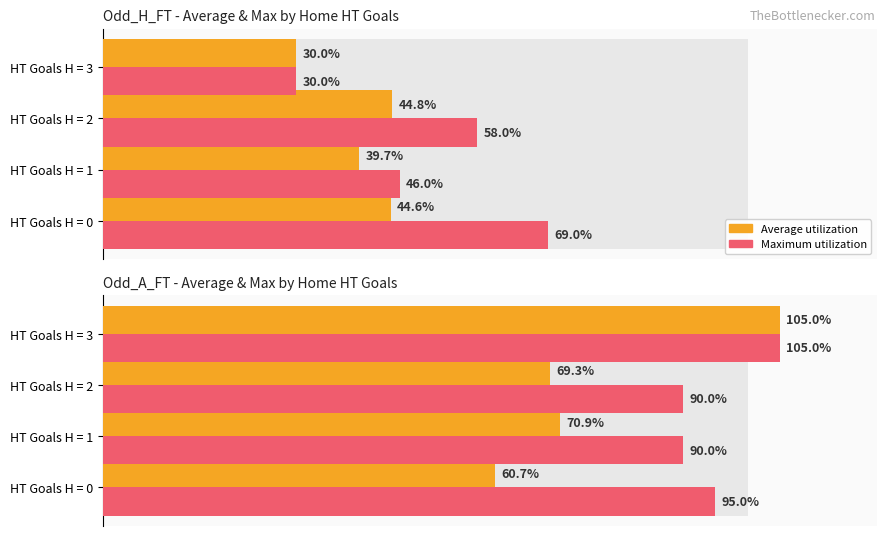

Which series has the largest range (max minus min)?

Average utilization